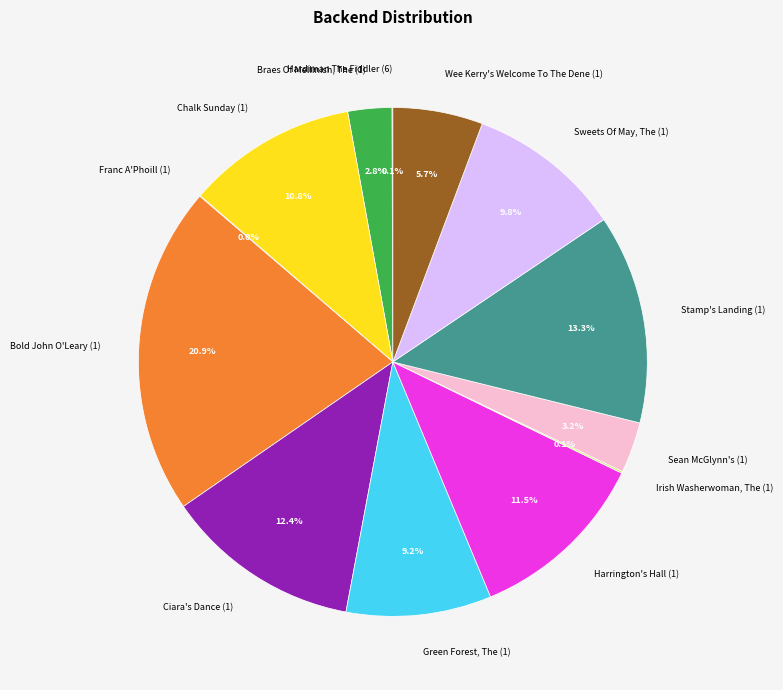

Combined, do Braes Of Mellinish, The (1) and Sweets Of May, The (1) account for over 50%?

No